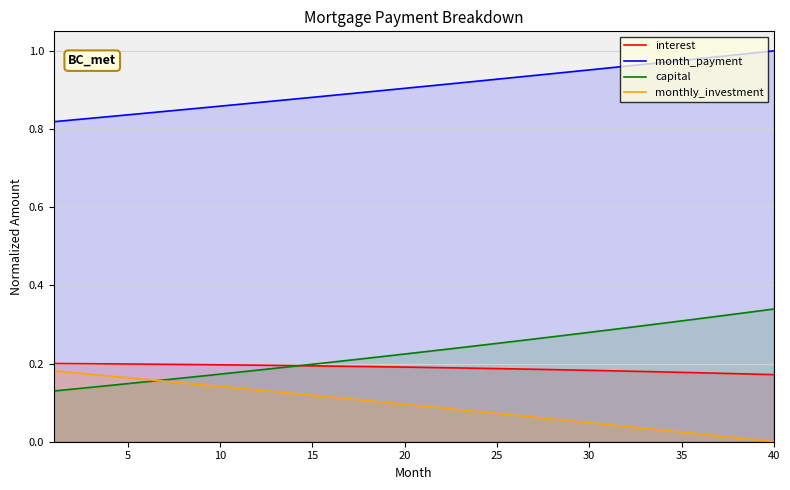

The month_payment series shows 1.5 at 35. True or false?

False